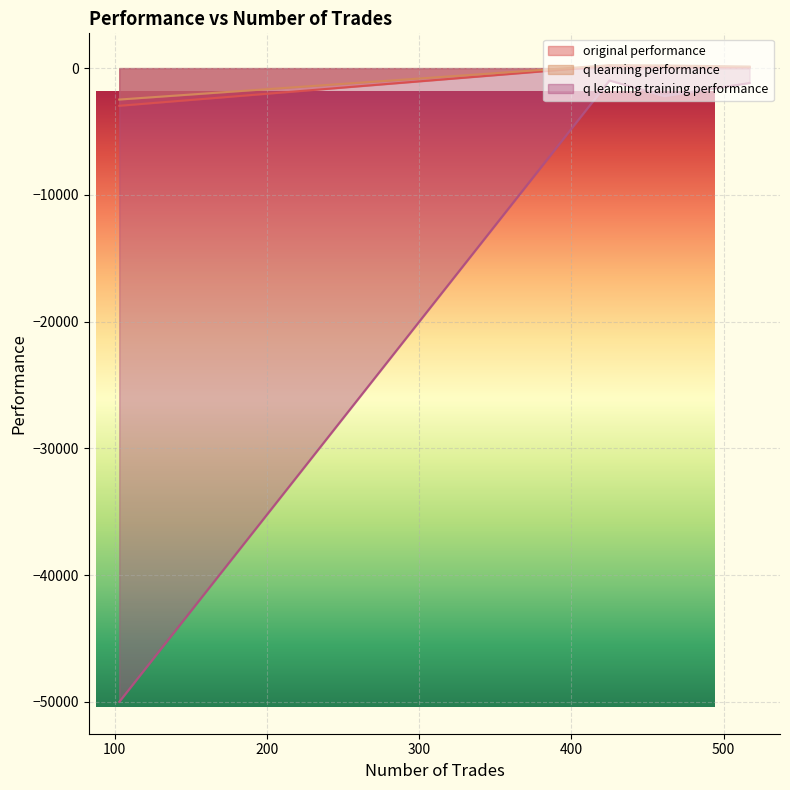

True or false: original performance and q learning training performance cross at least once.

False